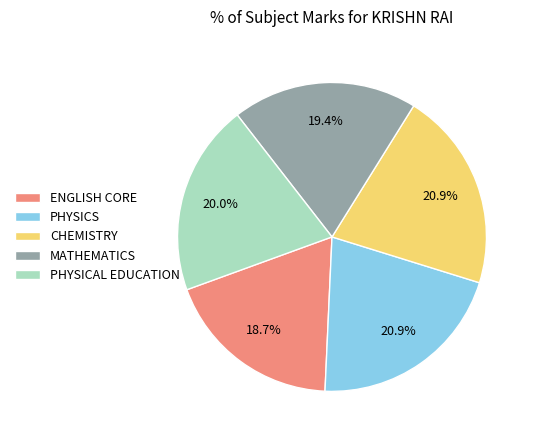

Does any single category account for the majority?

No